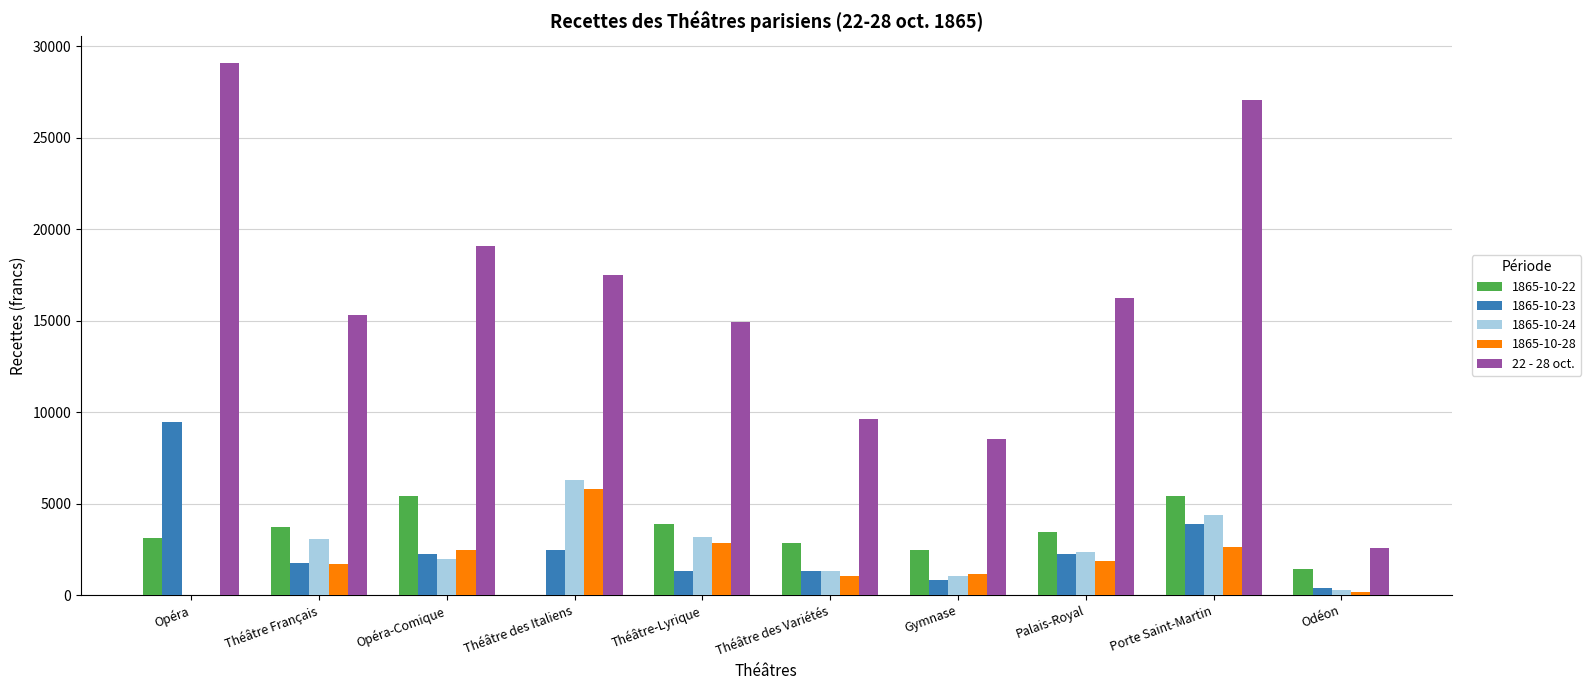

Which label corresponds to the largest value in the chart?

Opéra